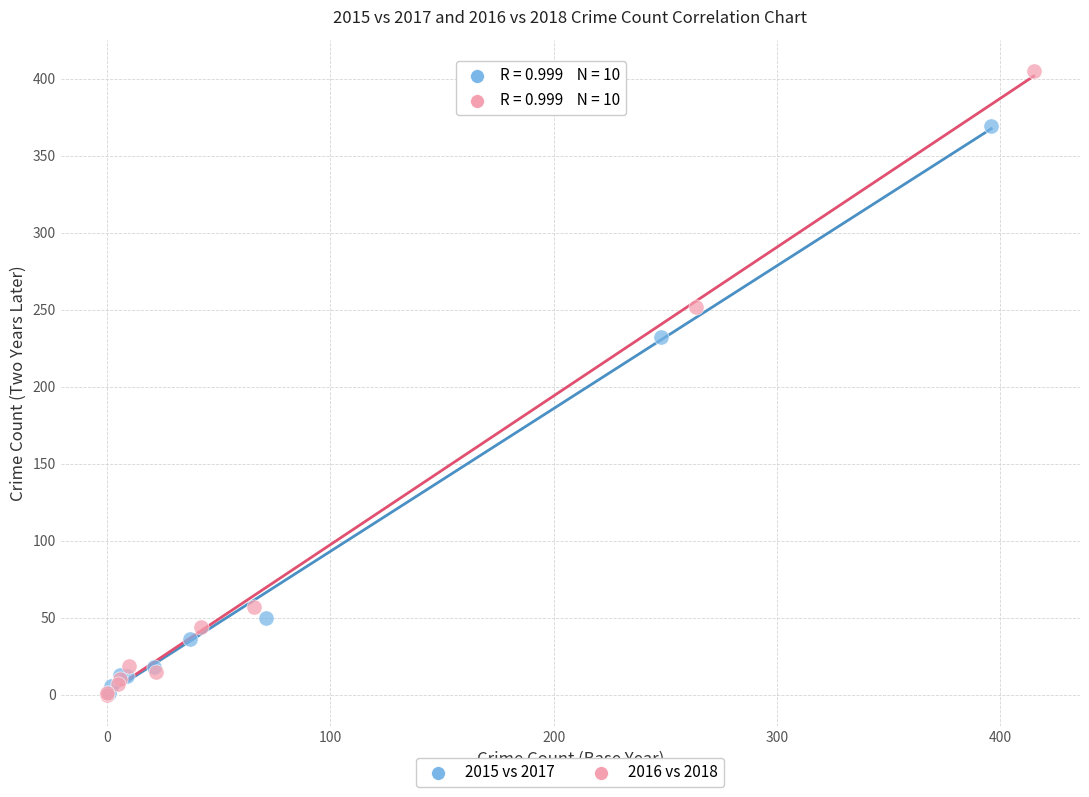

Which series contains the highest Y value?

2016 vs 2018